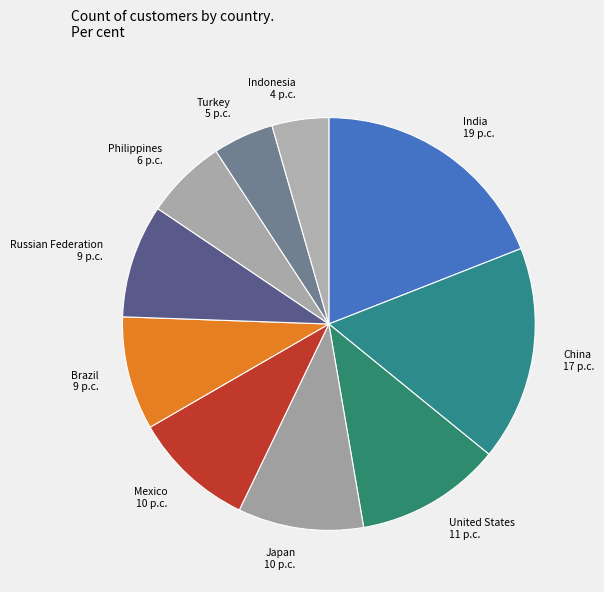

How many slices are in this pie chart?

10